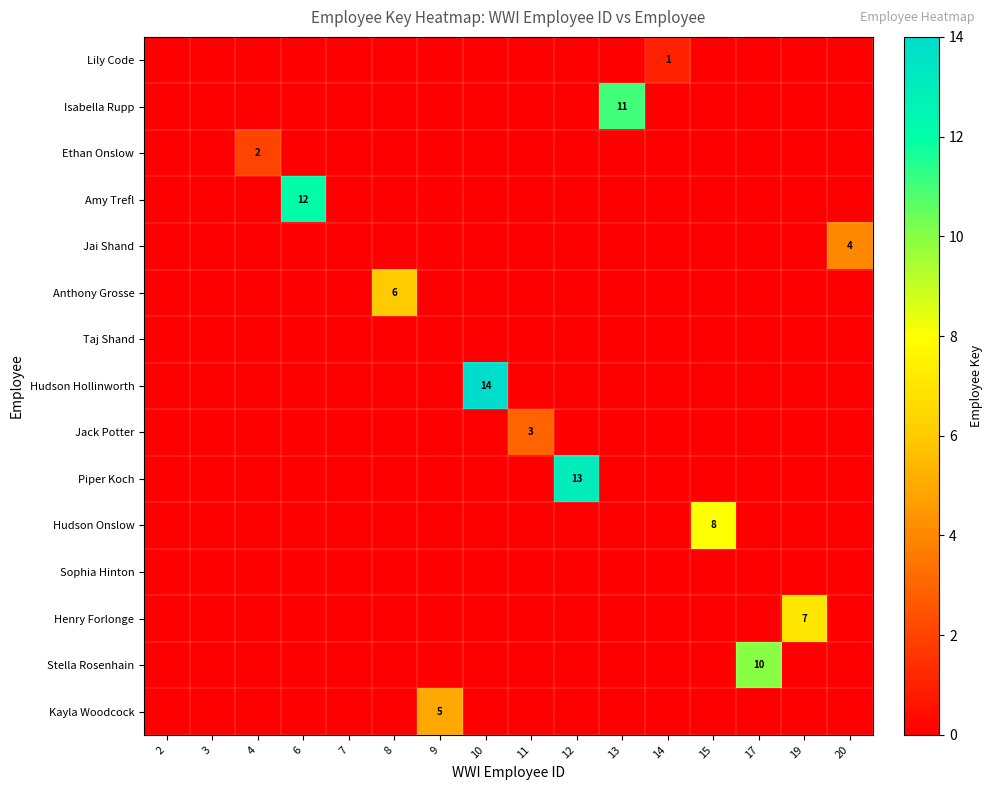

At which category is the sum across all series the highest?

10